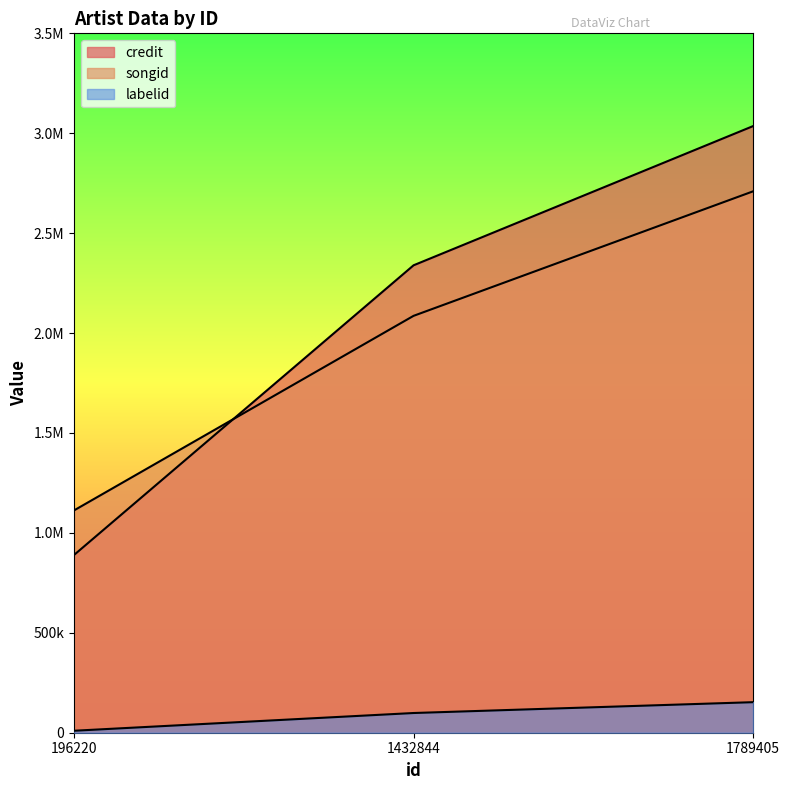

List the series in order of their peak value, highest first.

credit, songid, labelid